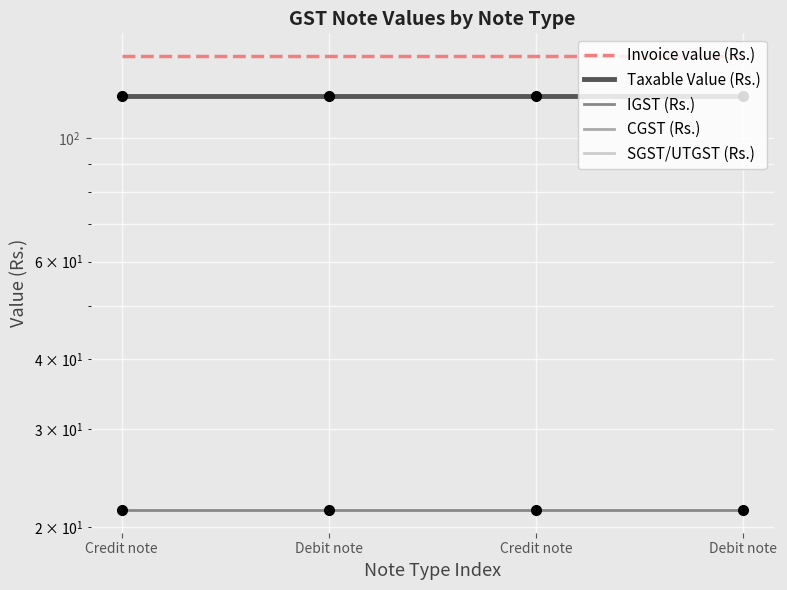

What is the value of the Taxable Value (Rs.) point at the 3rd from the left?

119.1